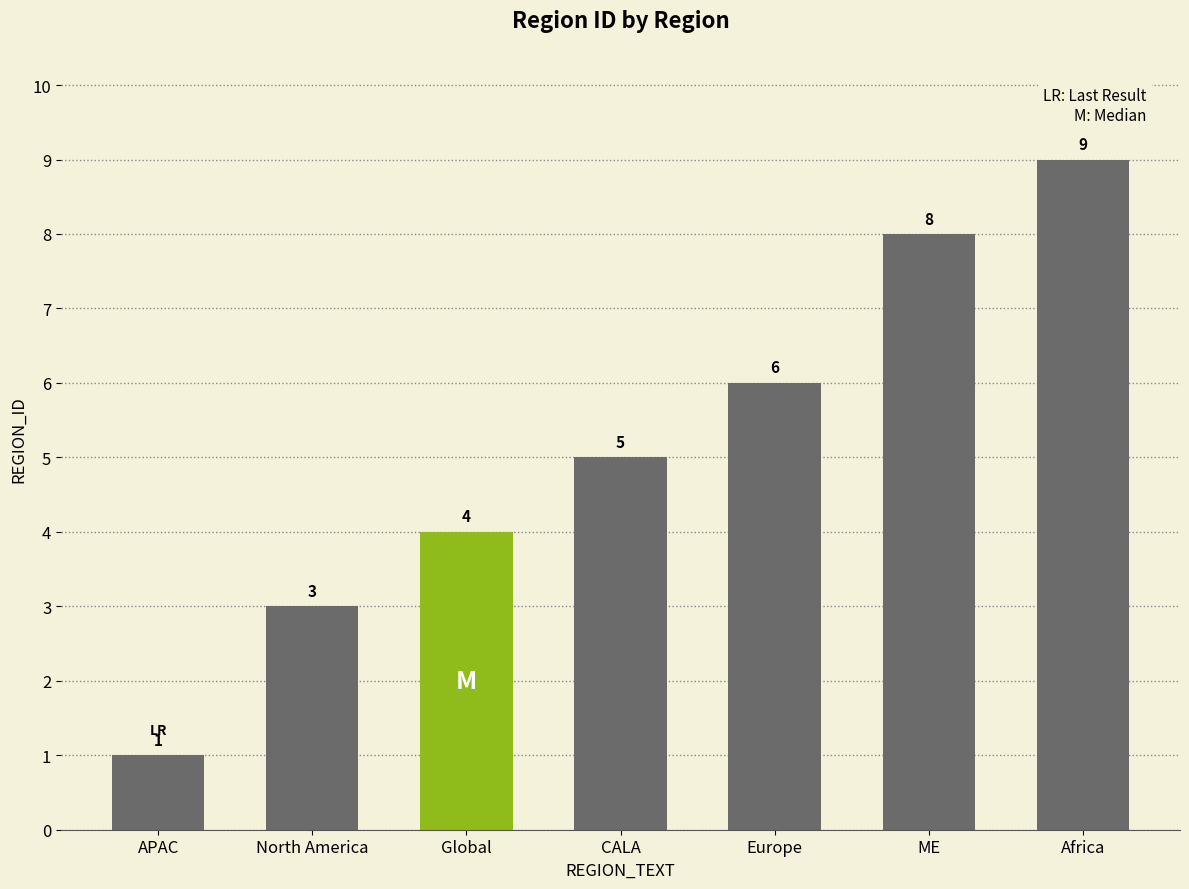

Where is the data nearest to the value 5?

CALA